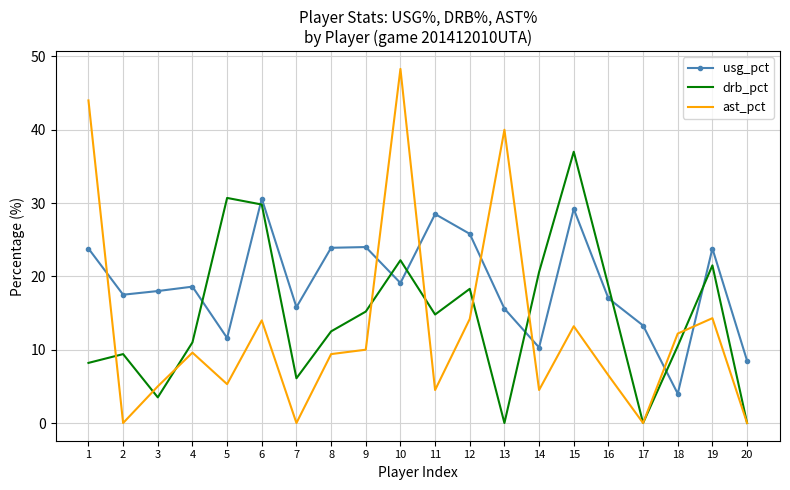

Between 4 and 5, which series saw the biggest shift?

drb_pct